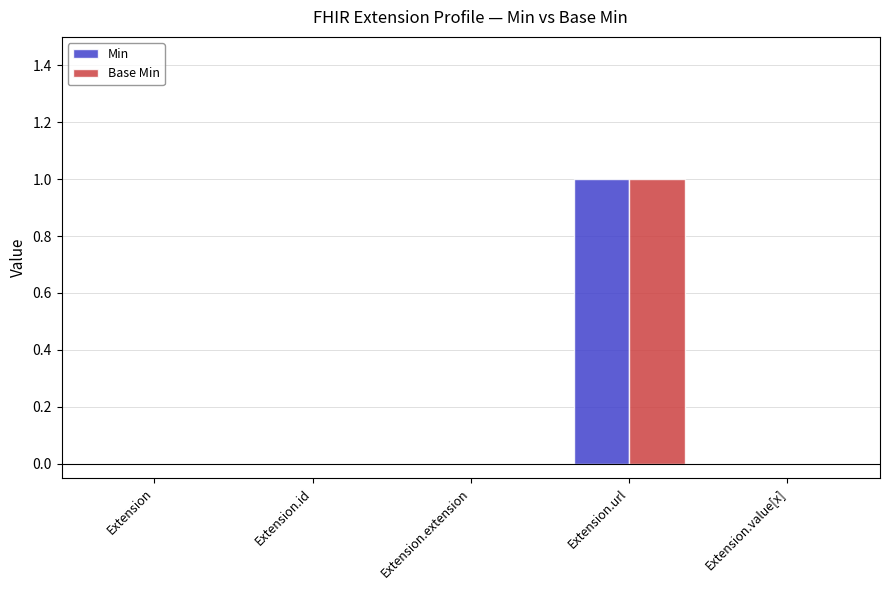

Count the number of data series in this chart.

2